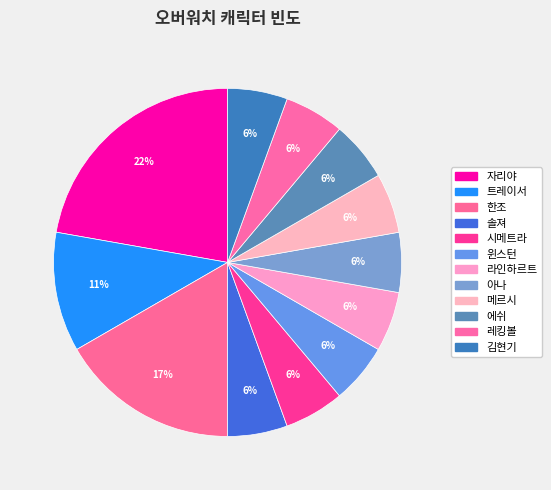

What is the largest slice in the pie chart?

자리야